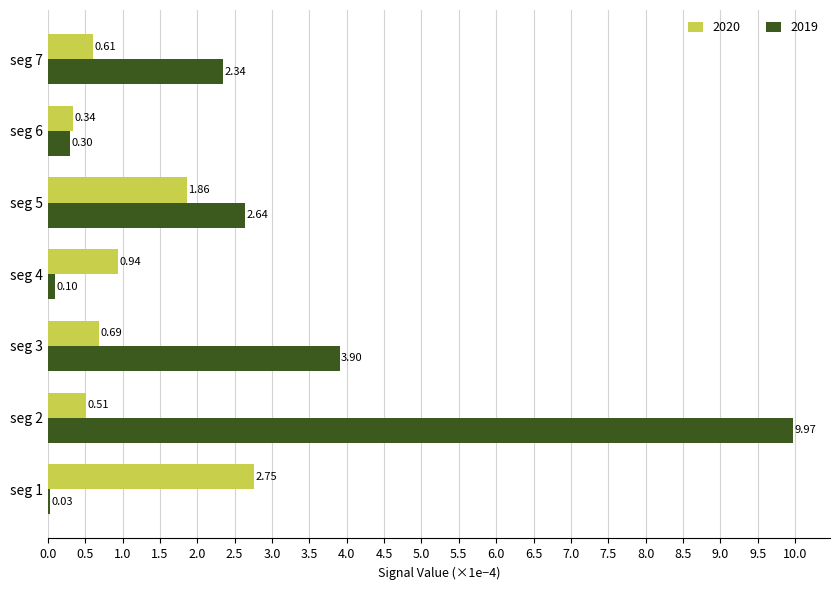

Is the value of 2019 at seg 1 greater than the value of 2020 at seg 2?

No